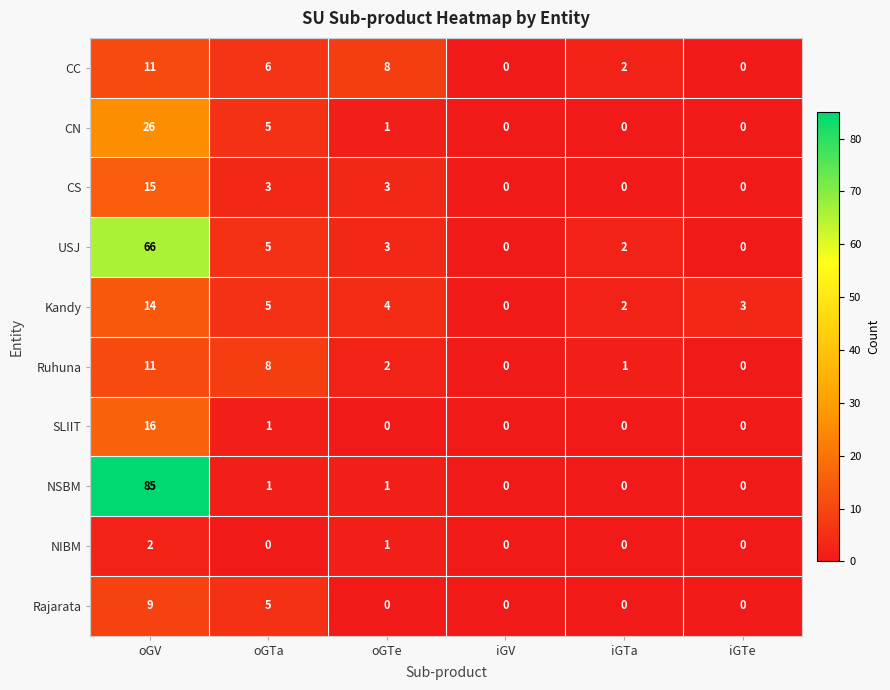

At which category is the sum across all series the highest?

oGV